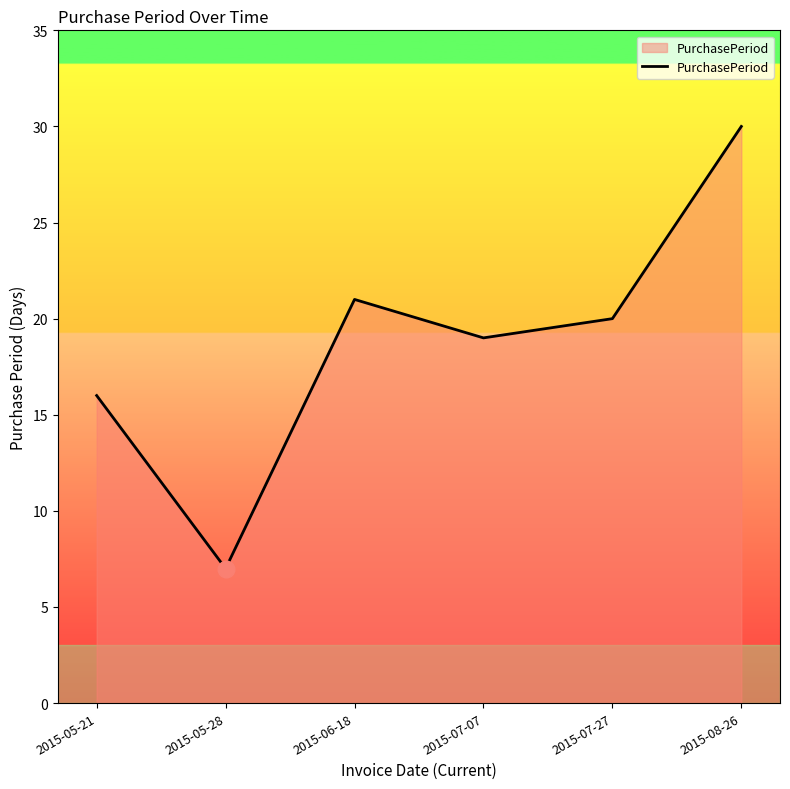

Reading left to right, what are all the values shown in this chart?

16	7	21	19	20	30